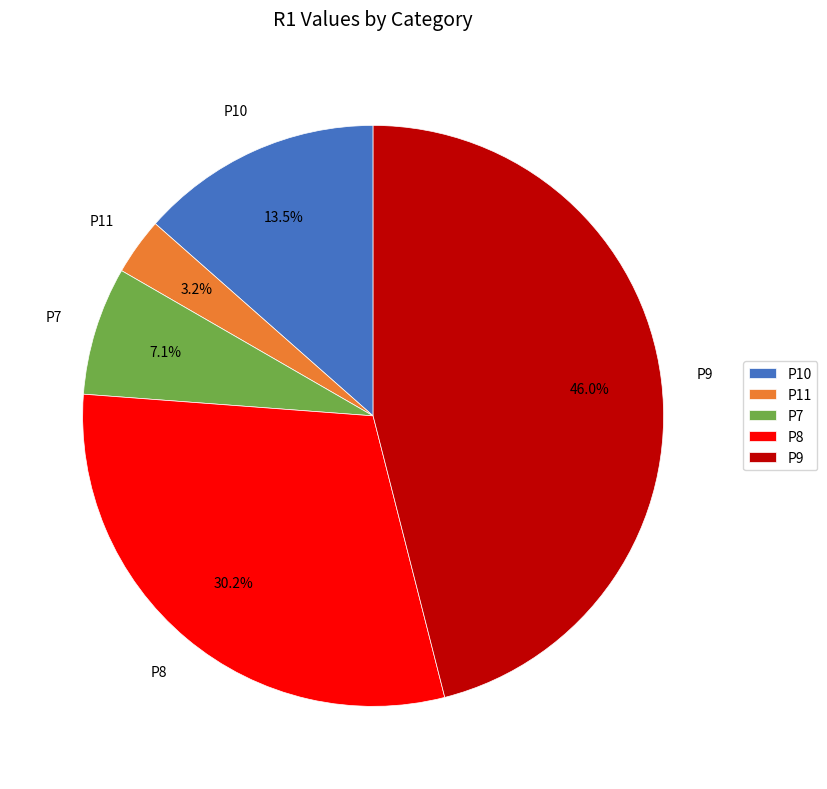

Do P7 and P8 together represent more than half of the pie?

No